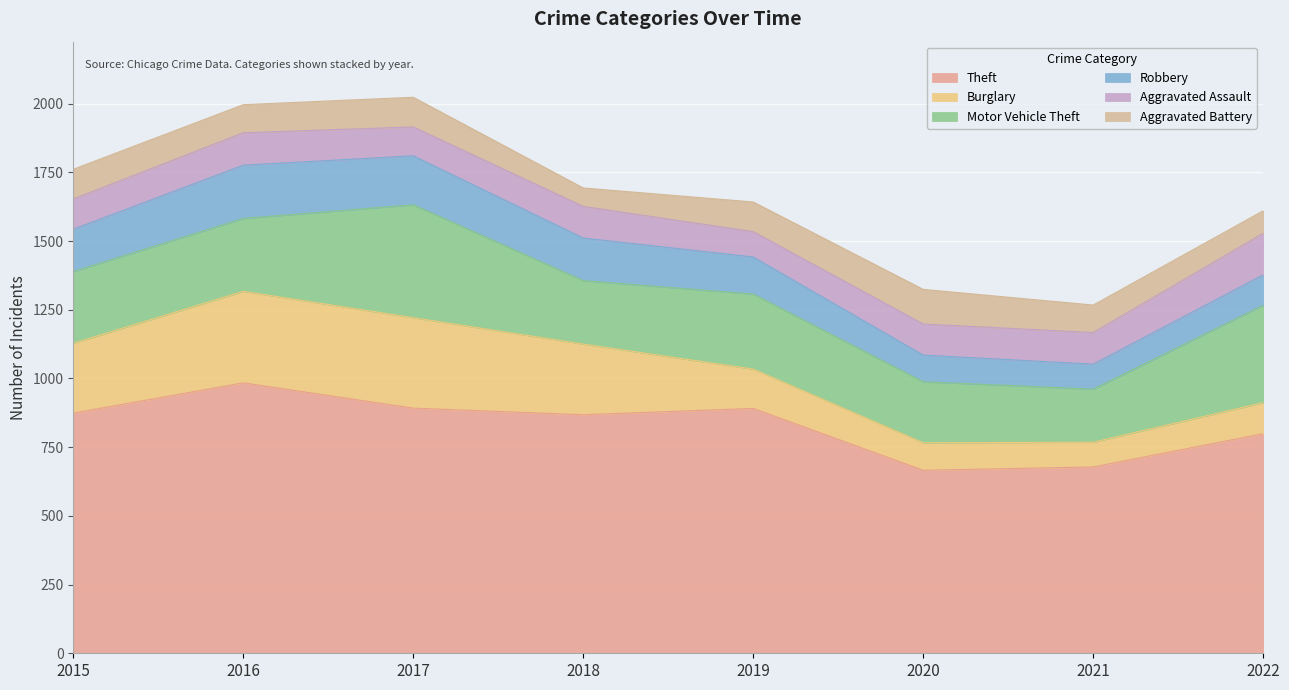

What is the sum of the Robbery values at 2020 and 2022?

208